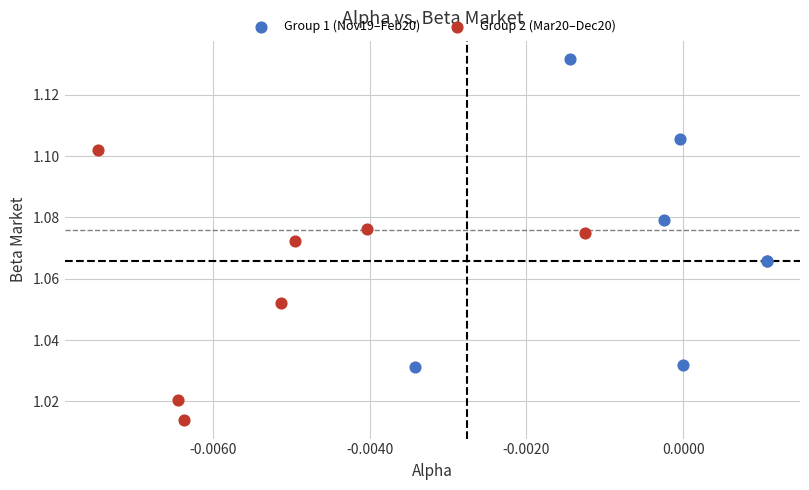

Which series has the largest Y range (max minus min)?

Group 1 (Nov19–Feb20)